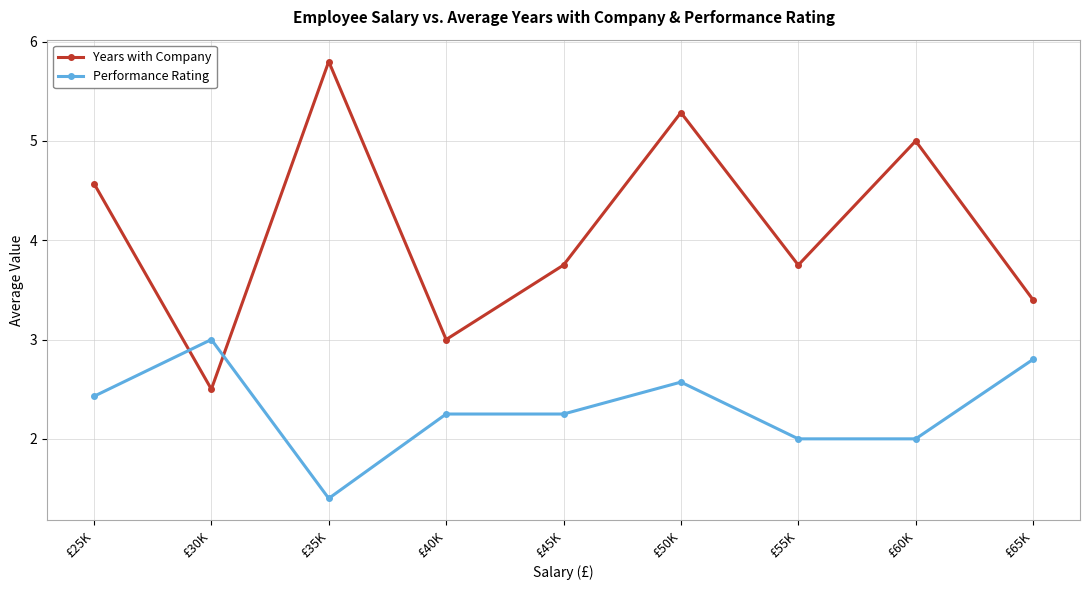

Which series changed the most between £35K and £65K?

Years with Company